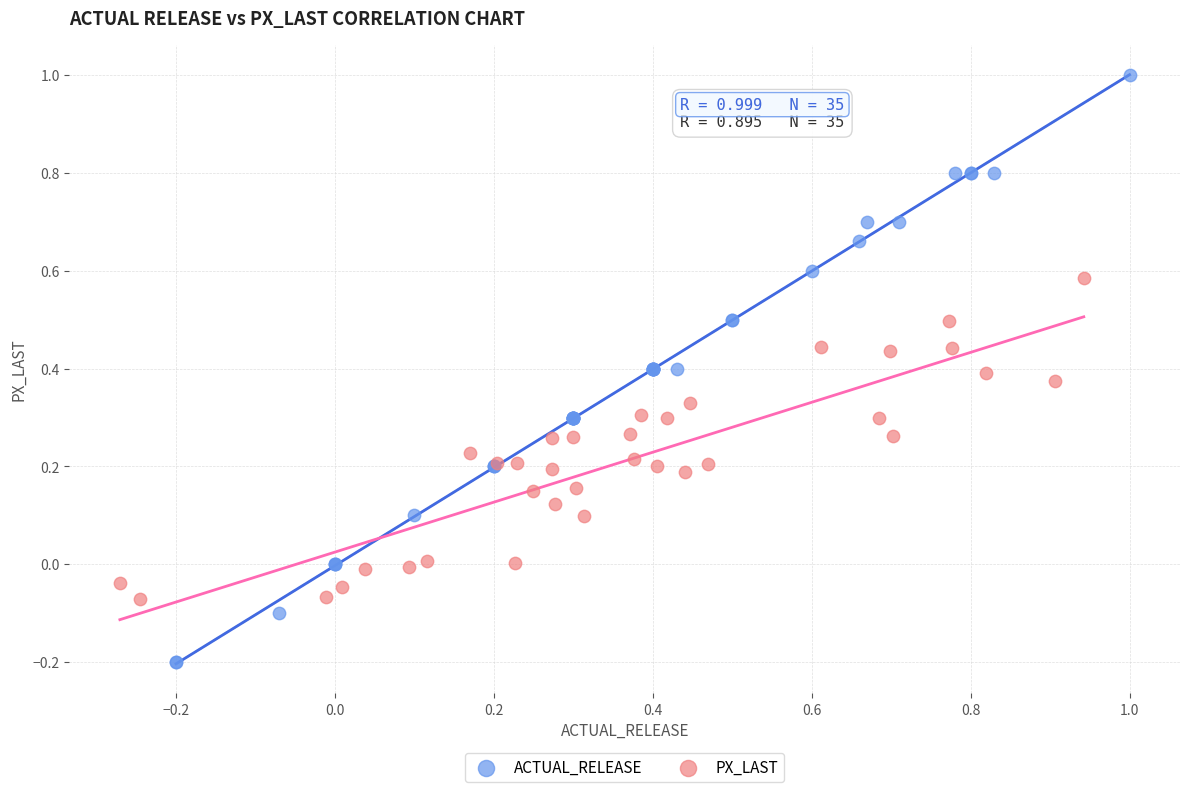

Which series contains the lowest Y value?

ACTUAL_RELEASE